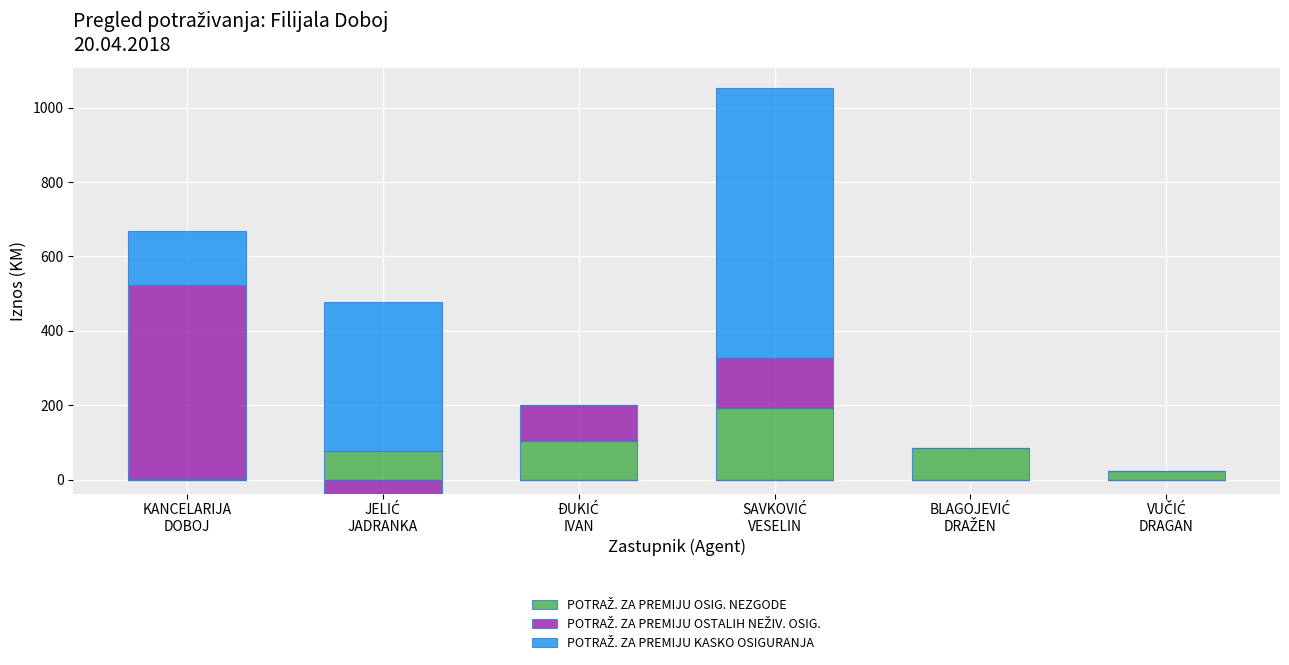

Which category has the highest value across all series?

SAVKOVIĆ
VESELIN